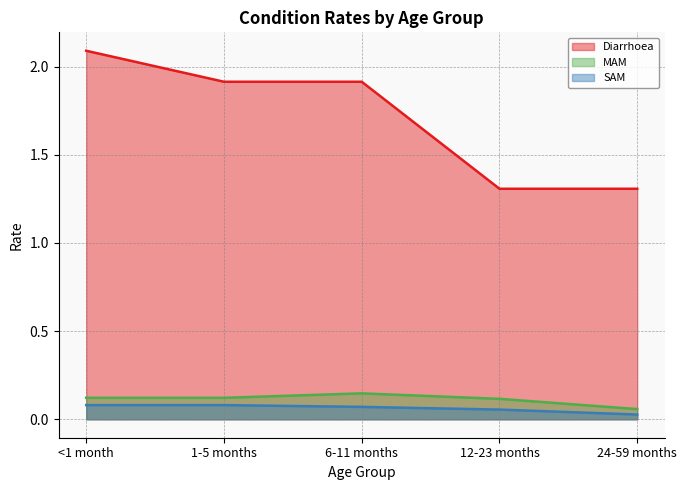

What is the difference between the highest and lowest values at 24-59 months?

1.3